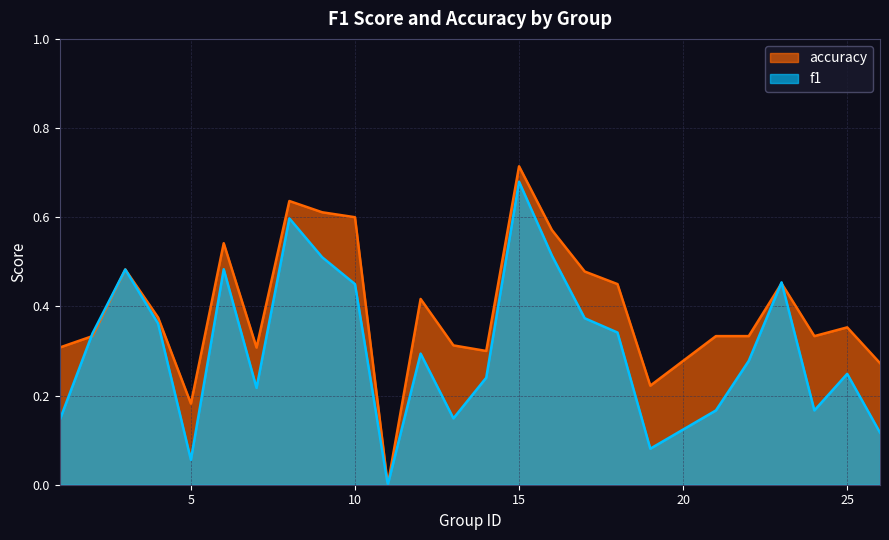

True or false: f1 has more than 1 interior local peaks.

True